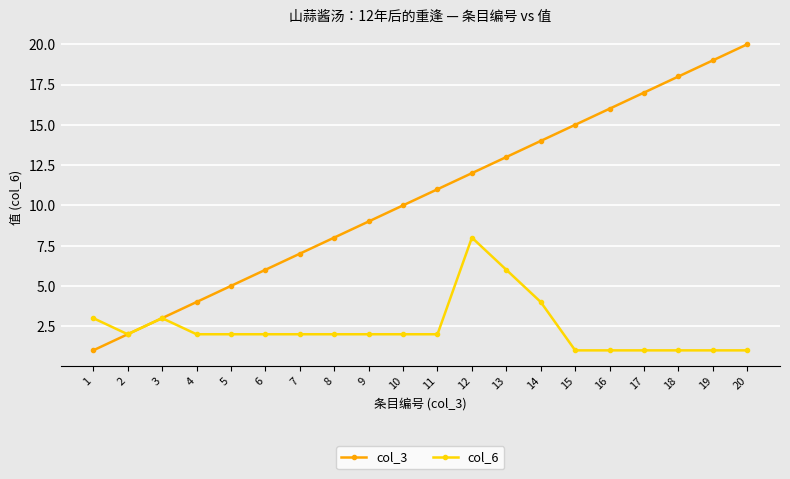

Reading left to right, list all the values displayed in this chart.

col_3: 1	2	3	4	5	6	7	8	9	10	11	12	13	14	15	16	17	18	19	20
col_6: 3	2	3	2	2	2	2	2	2	2	2	8	6	4	1	1	1	1	1	1